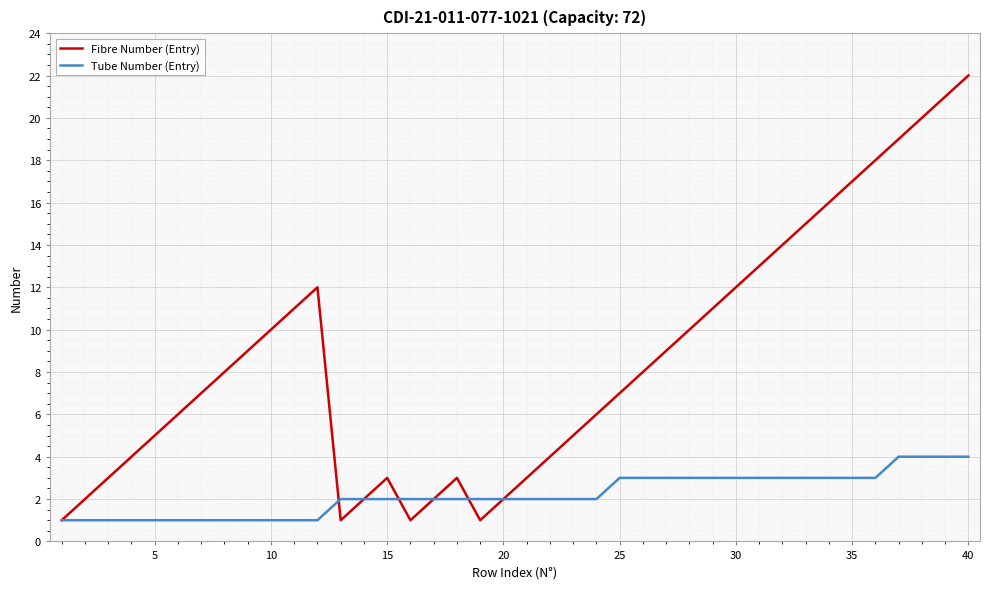

True or false: Fibre Number (Entry) and Tube Number (Entry) intersect in this chart.

True